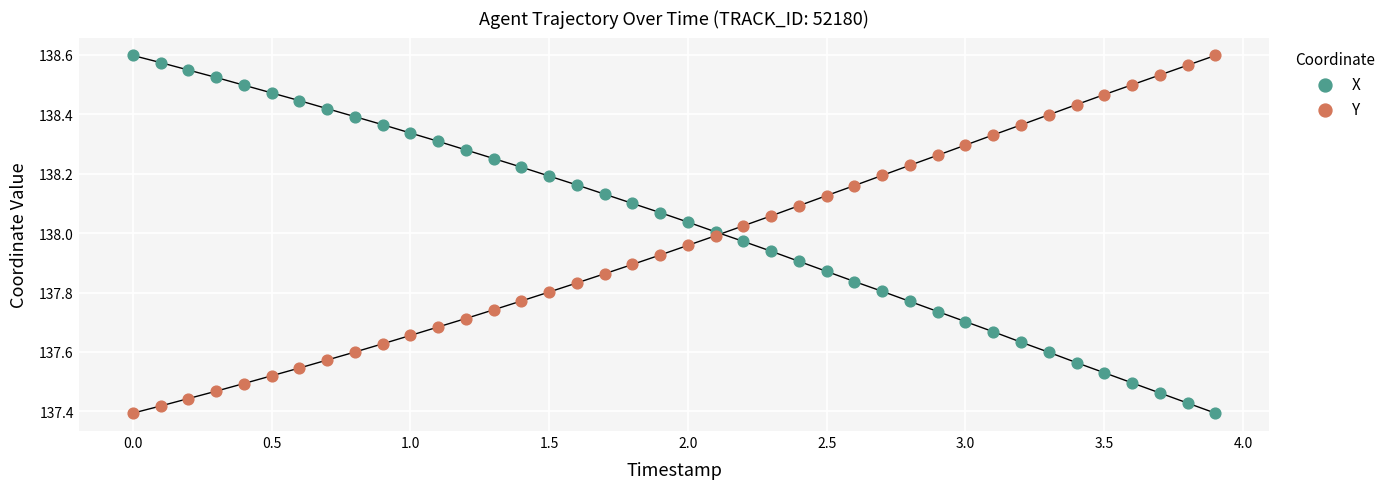

What is the X range (max minus min) for the scatter plot?

3.9